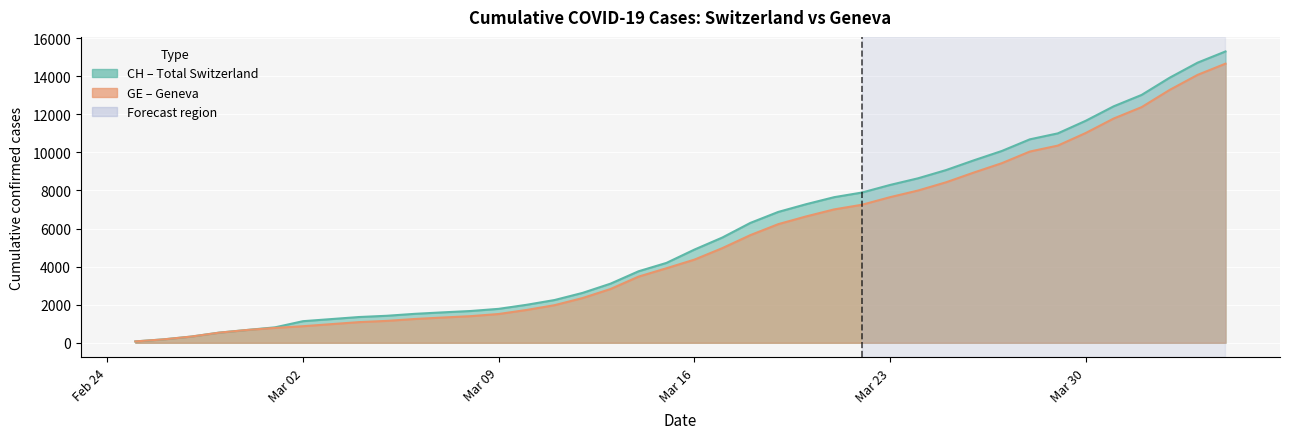

True or false: CH has more than 1 interior local peaks.

False